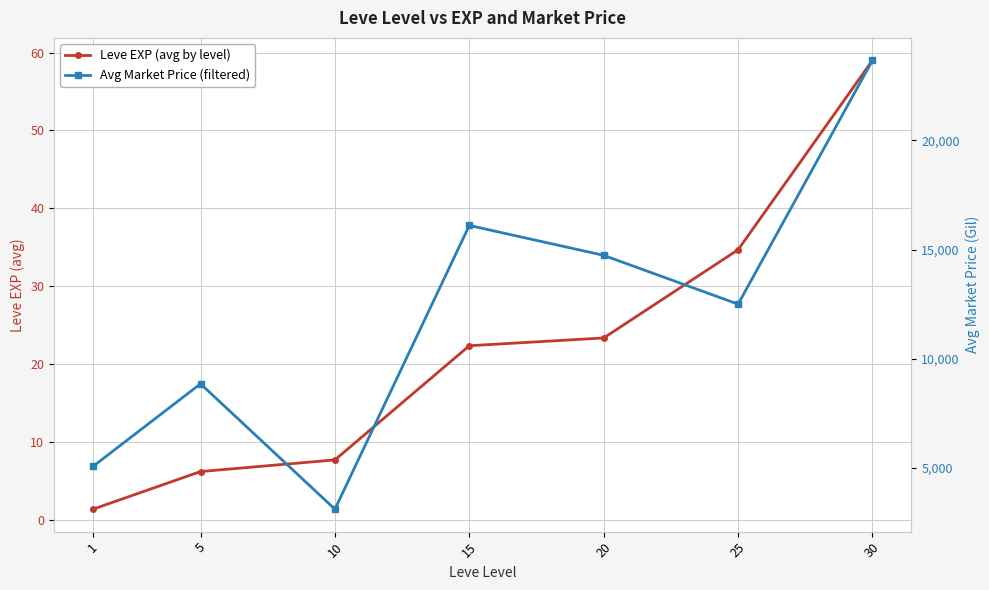

How many lines are shown in the chart?

2